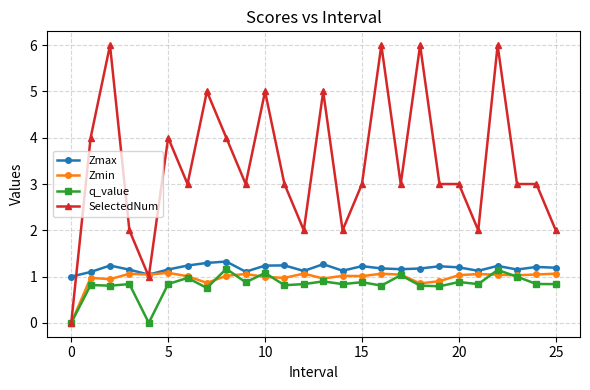

What is the average value of the Zmax series?

1.2